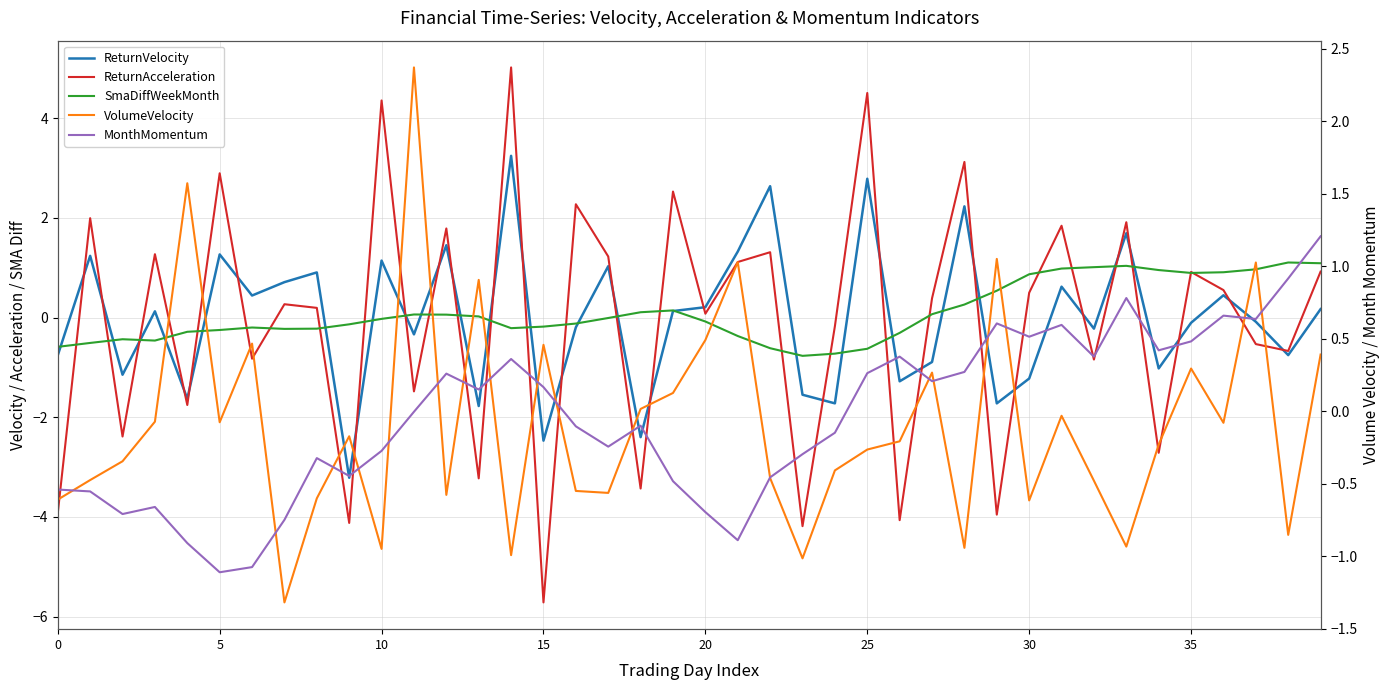

Is this an area chart (filled region under the line)?

No